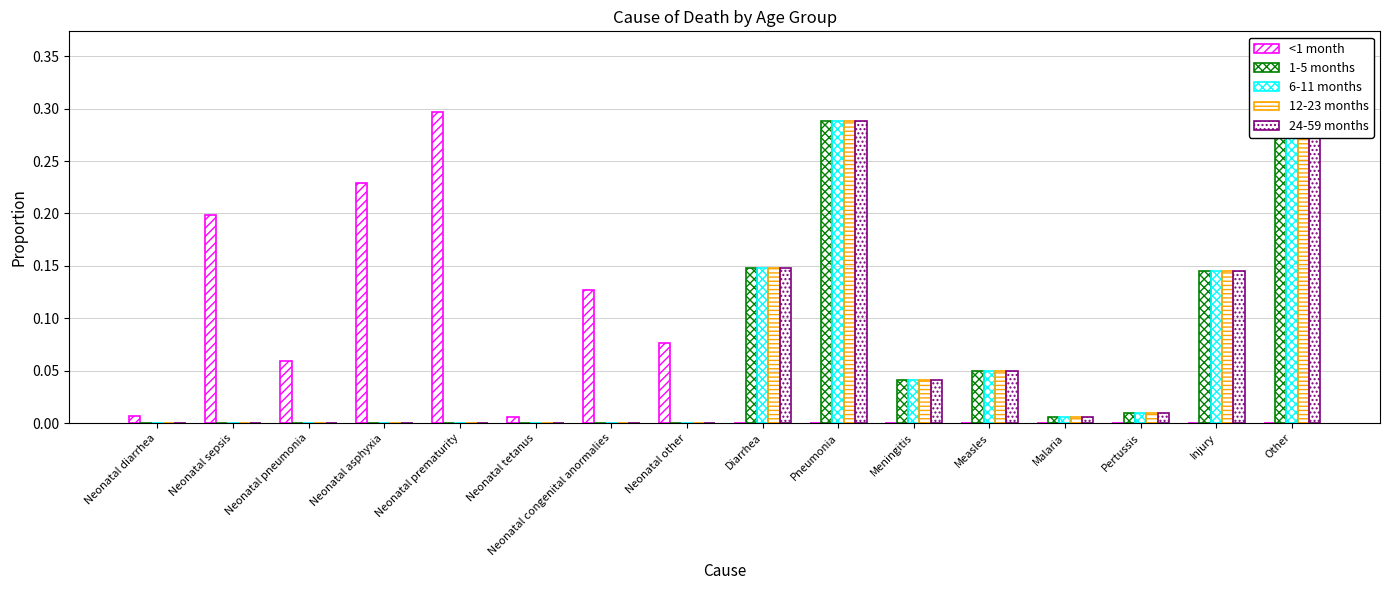

Reading left to right, what are all the values shown in this chart?

<1 month: 0.0	0.2	0.1	0.2	0.3	0.0	0.1	0.1	0.0	0.0	0.0	0.0	0.0	0.0	0.0	0.0
1-5 months: 0.0	0.0	0.0	0.0	0.0	0.0	0.0	0.0	0.1	0.3	0.0	0.1	0.0	0.0	0.1	0.3
6-11 months: 0.0	0.0	0.0	0.0	0.0	0.0	0.0	0.0	0.1	0.3	0.0	0.1	0.0	0.0	0.1	0.3
12-23 months: 0.0	0.0	0.0	0.0	0.0	0.0	0.0	0.0	0.1	0.3	0.0	0.1	0.0	0.0	0.1	0.3
24-59 months: 0.0	0.0	0.0	0.0	0.0	0.0	0.0	0.0	0.1	0.3	0.0	0.1	0.0	0.0	0.1	0.3